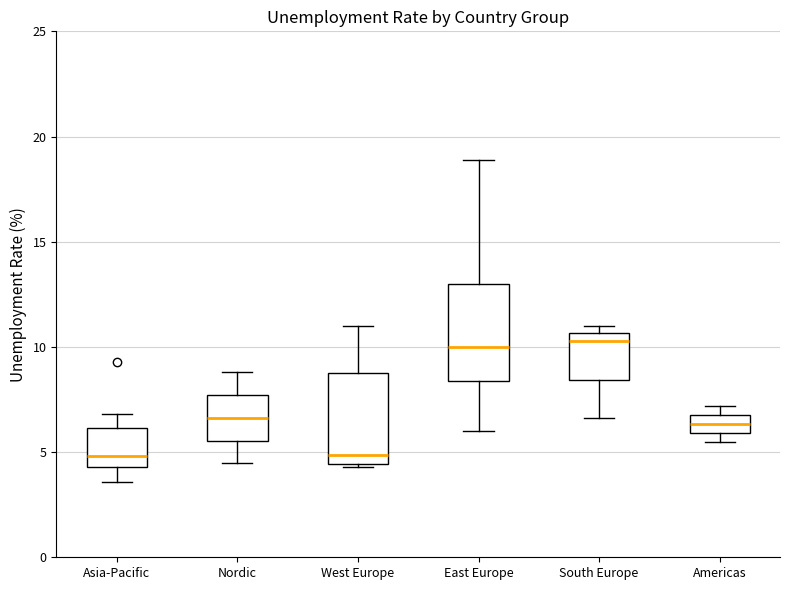

Where is the lower edge of the box for East Europe on the y-axis? The values are not printed on the chart, so give them approximately, as read against the axis.

8.5